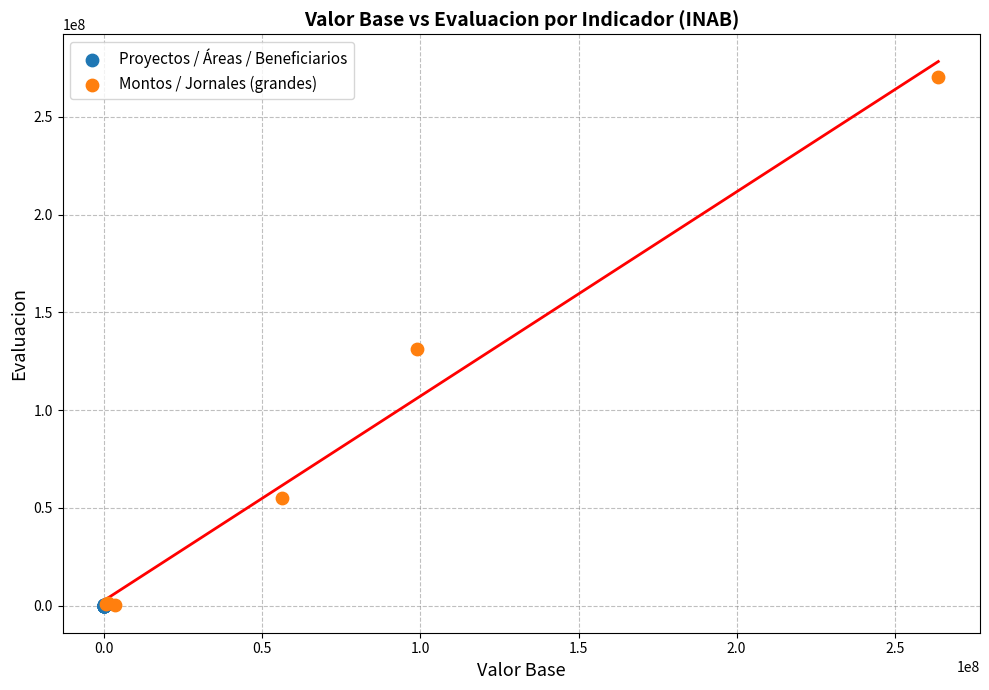

Which series has the widest spread of Y values?

Montos / Jornales (grandes)